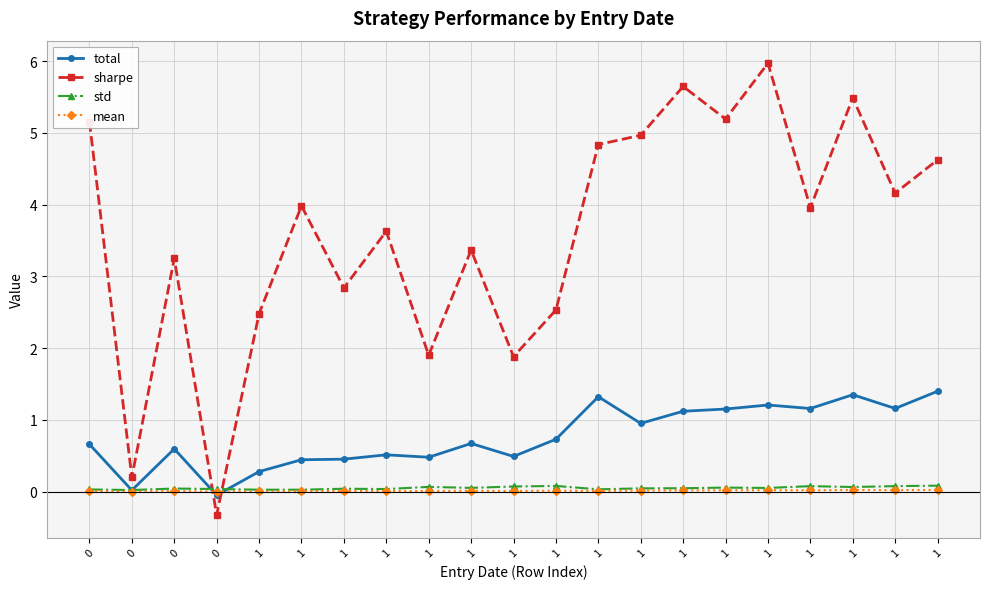

What is the sum of all mean values?

0.2